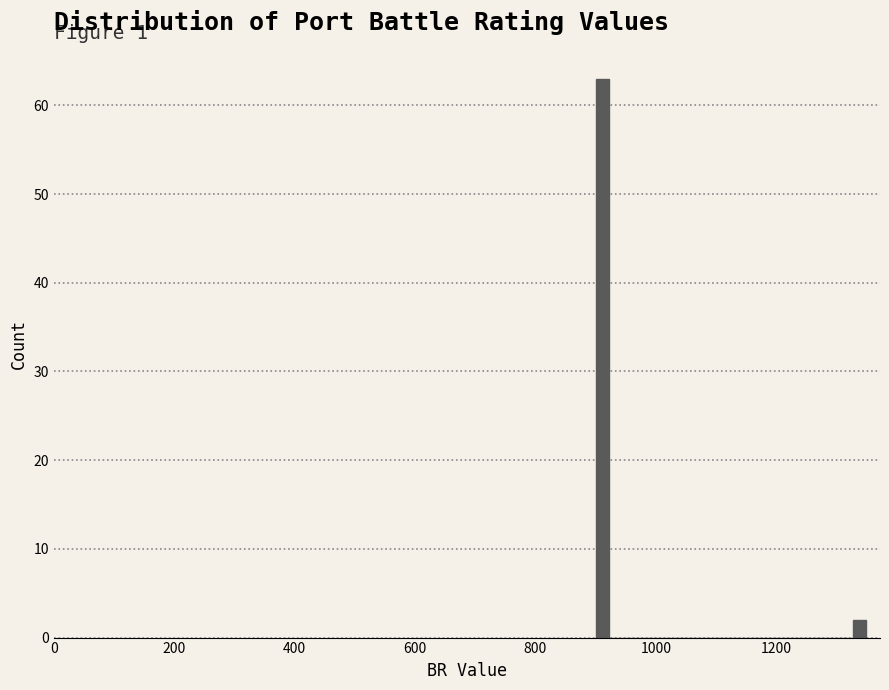

Around what value on the x-axis is the tallest bar? Give the approximate position of its centre, as read against the axis.

920